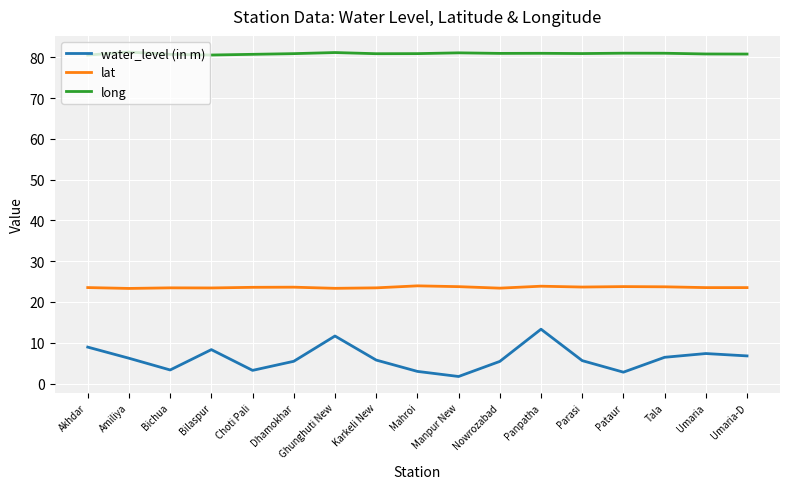

Rank the series at Tala from highest to lowest value.

long, lat, water_level (in m)